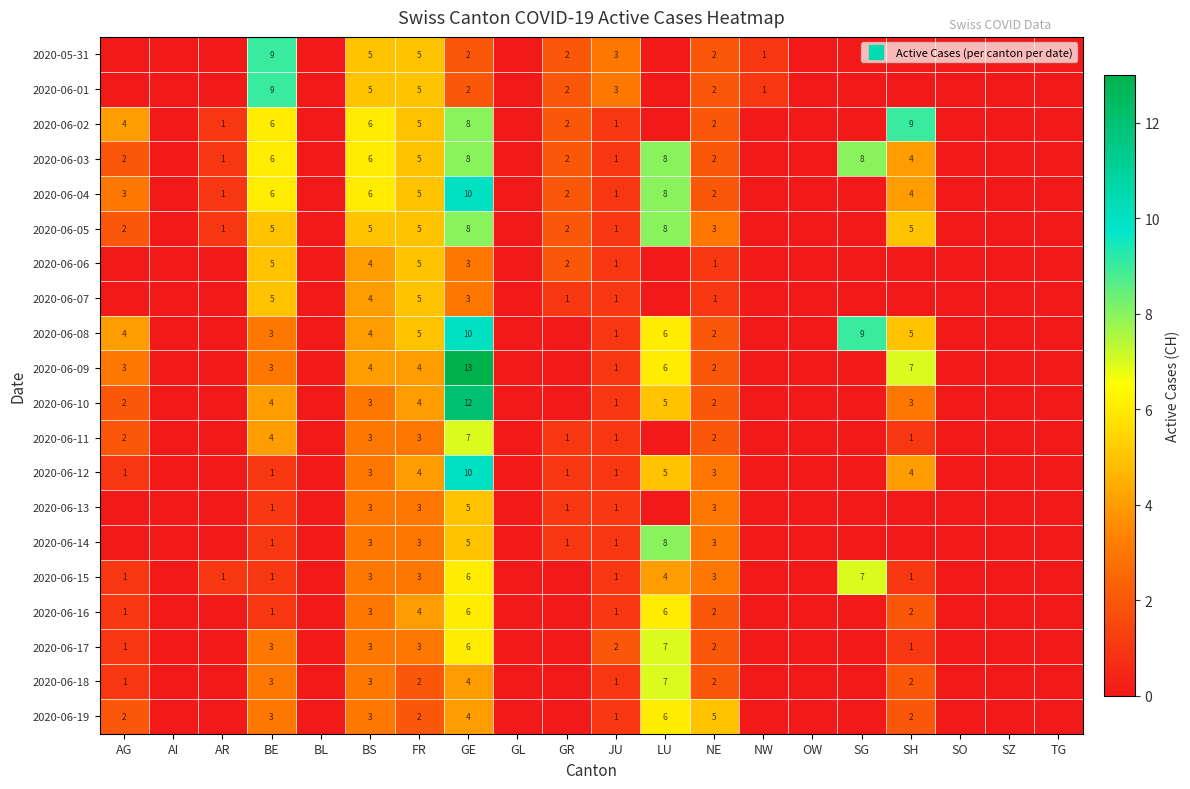

At which category does the chart reach its peak across all series?

GE